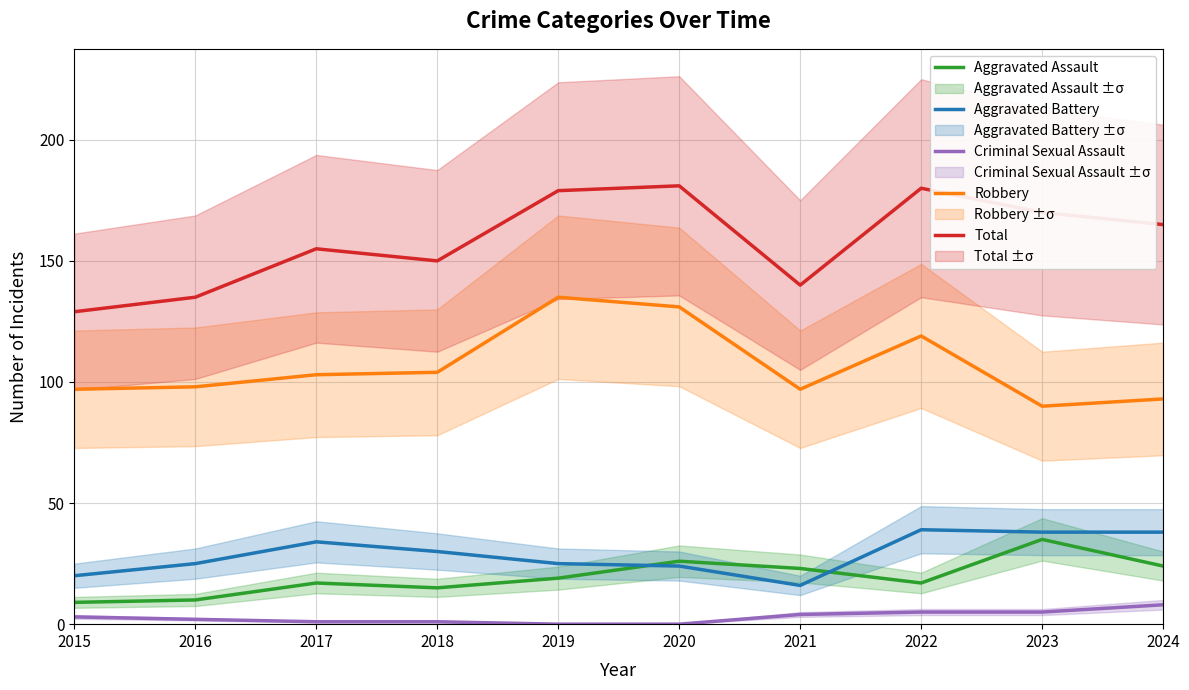

True or false: Total and Aggravated Battery cross at least once.

False